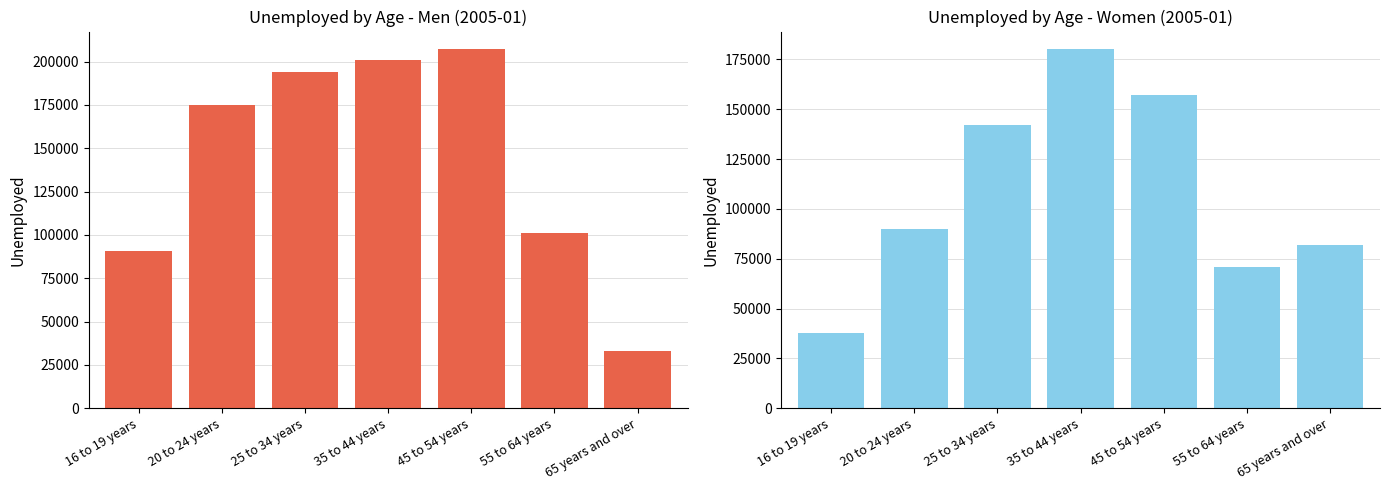

The Women series shows 20078 at 55 to 64 years. True or false?

False